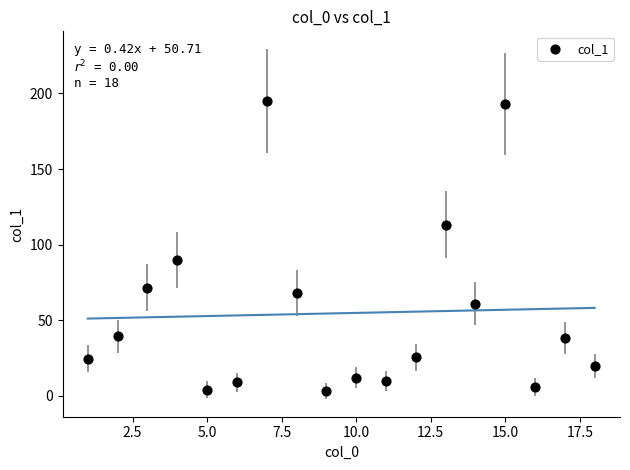

What is the range of Y values (max minus min)?

191.9